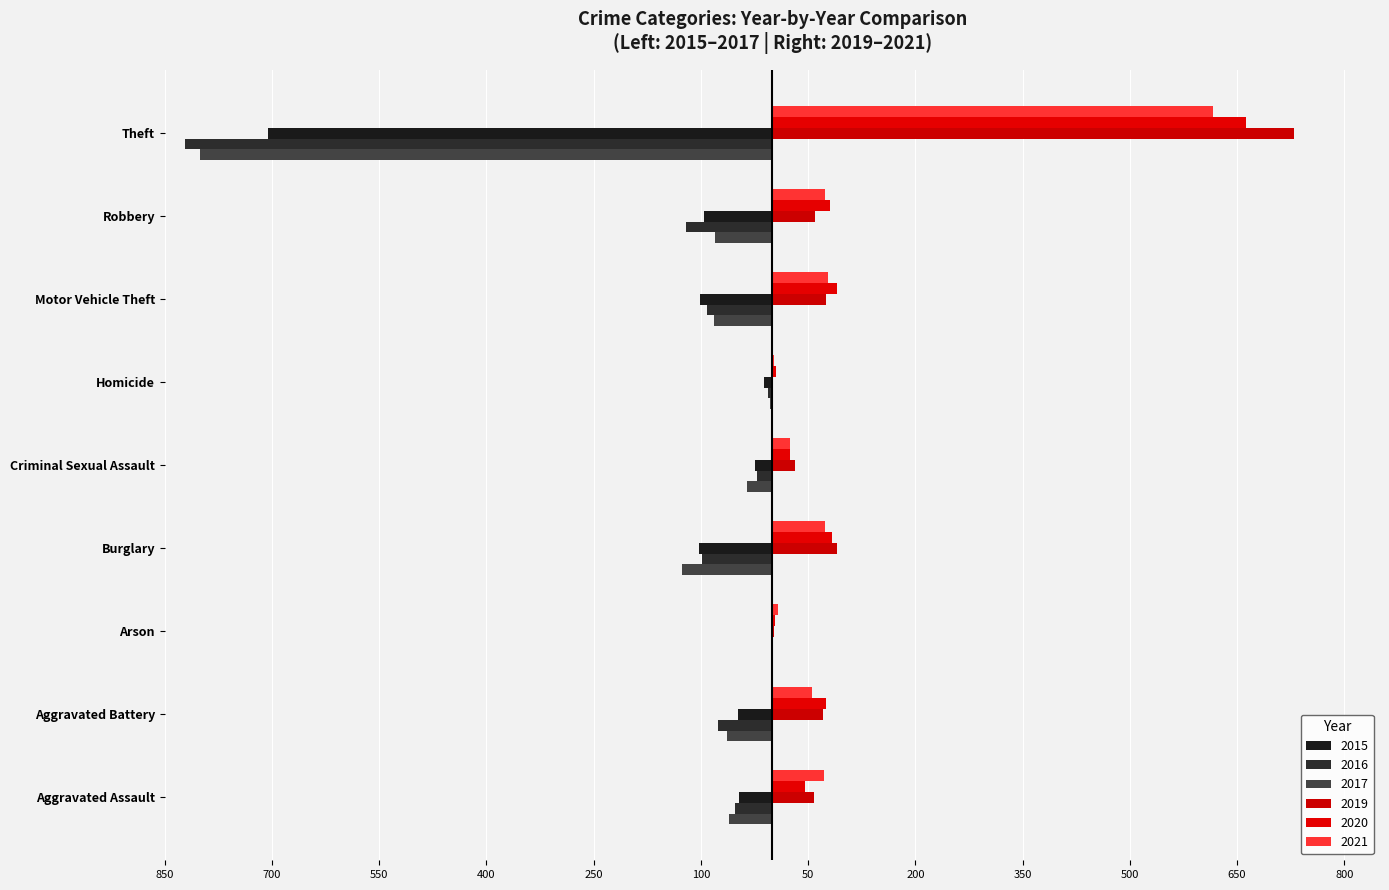

What are all the series names shown in the legend?

2015, 2016, 2017, 2019, 2020, 2021